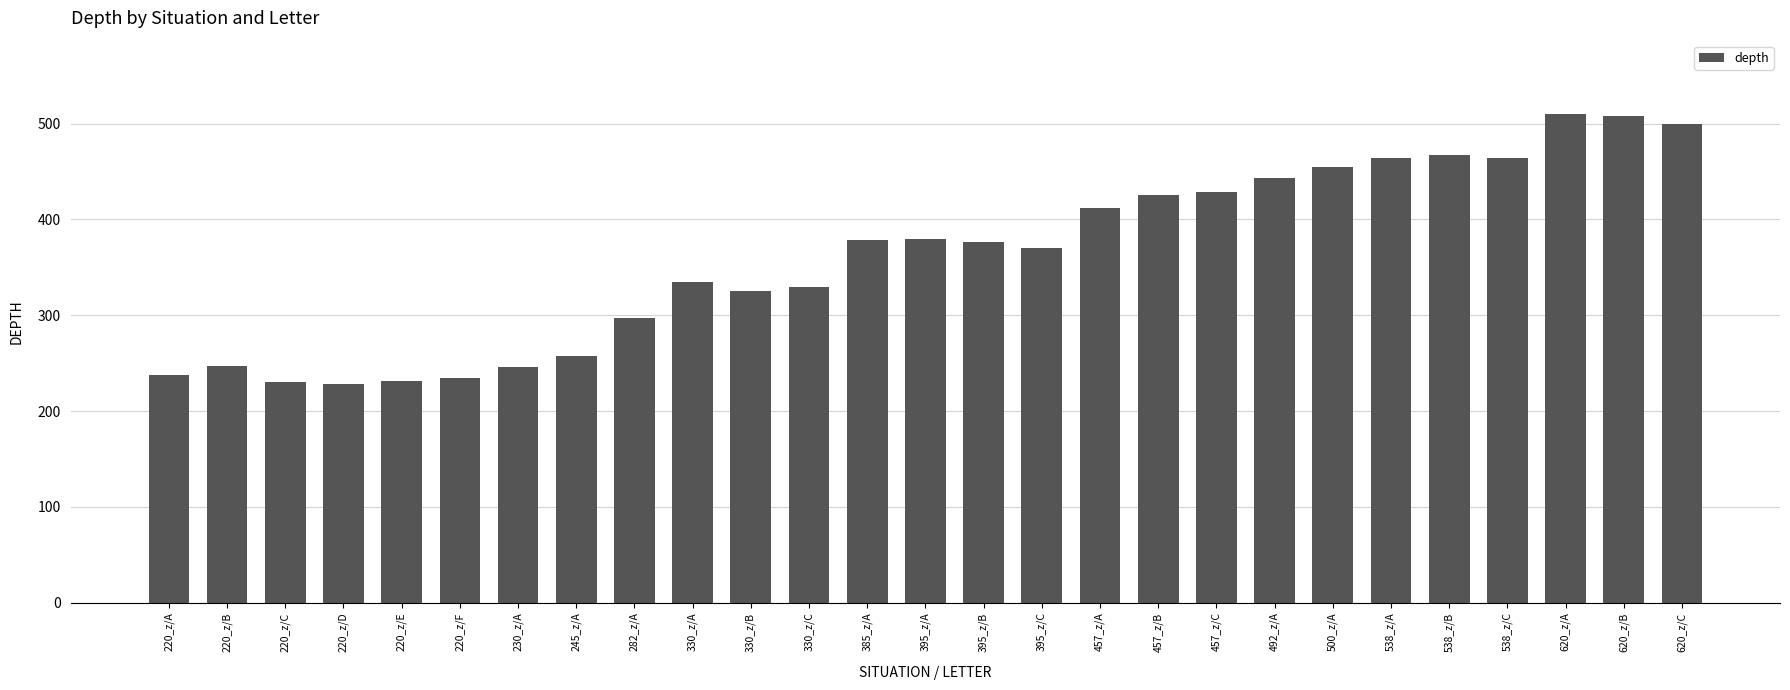

What is the smallest value displayed?

228.6